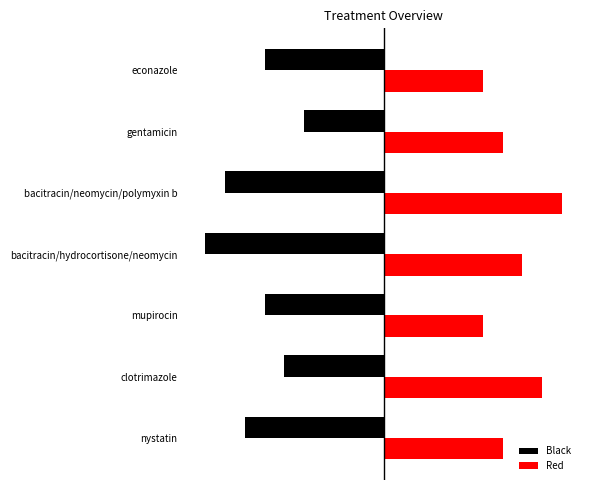

What are all the series names shown in the legend?

Black, Red